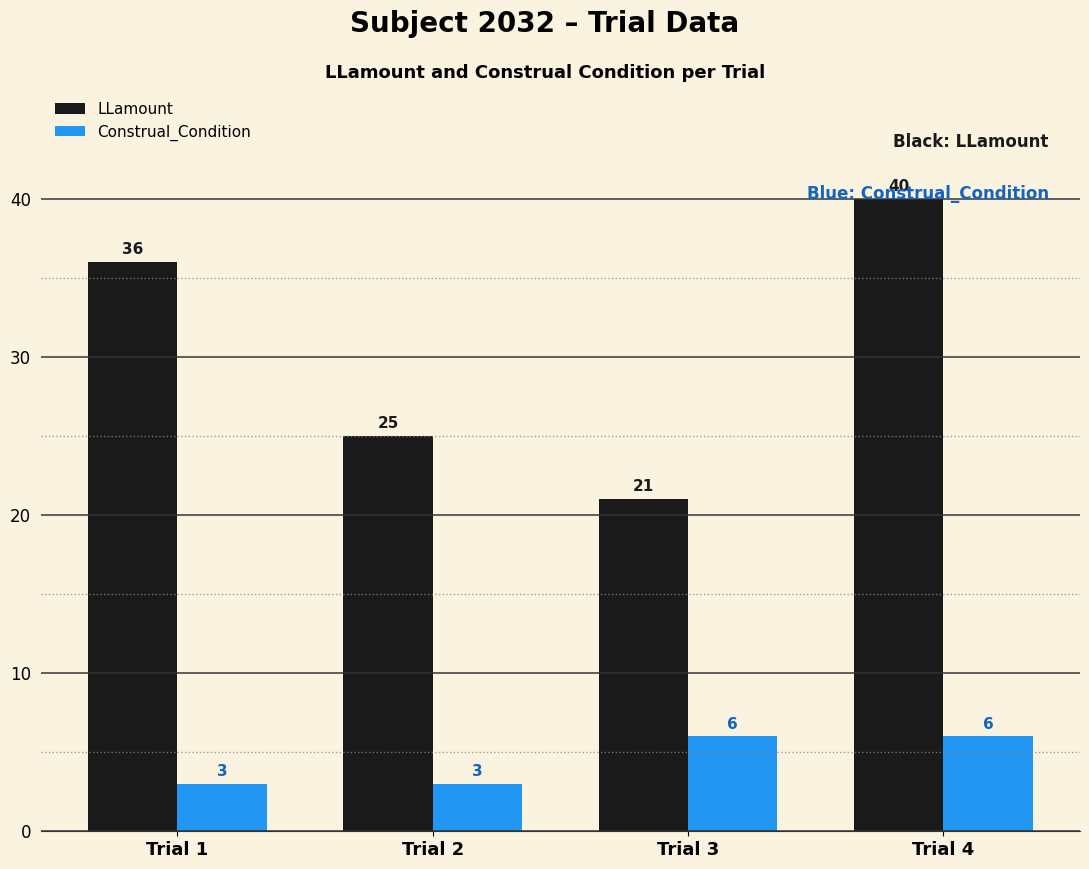

Count the number of data series in this chart.

2